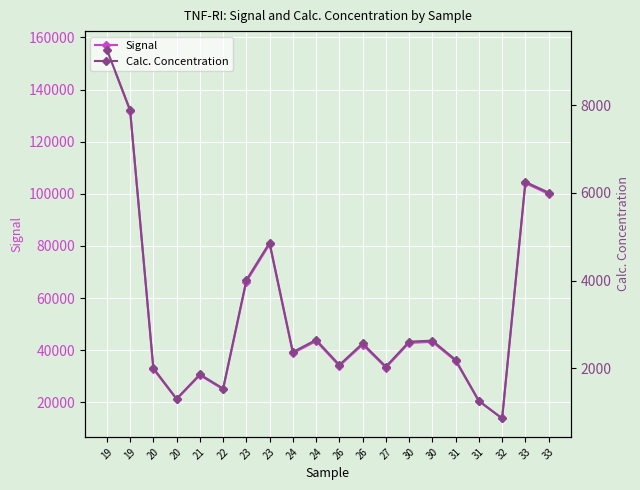

How many values in the Signal series are below 42115?

10